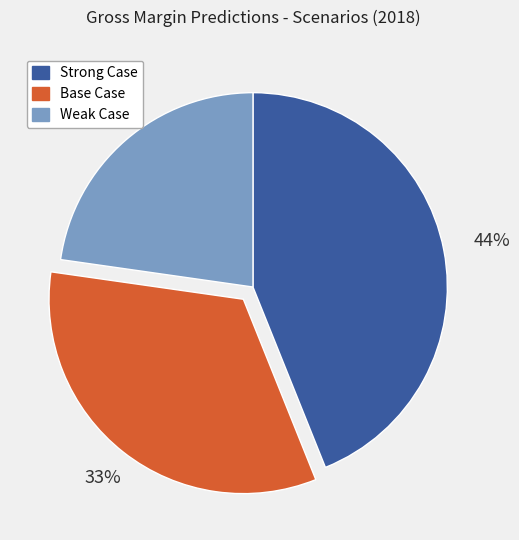

Is there any slice that represents more than half of the pie?

No